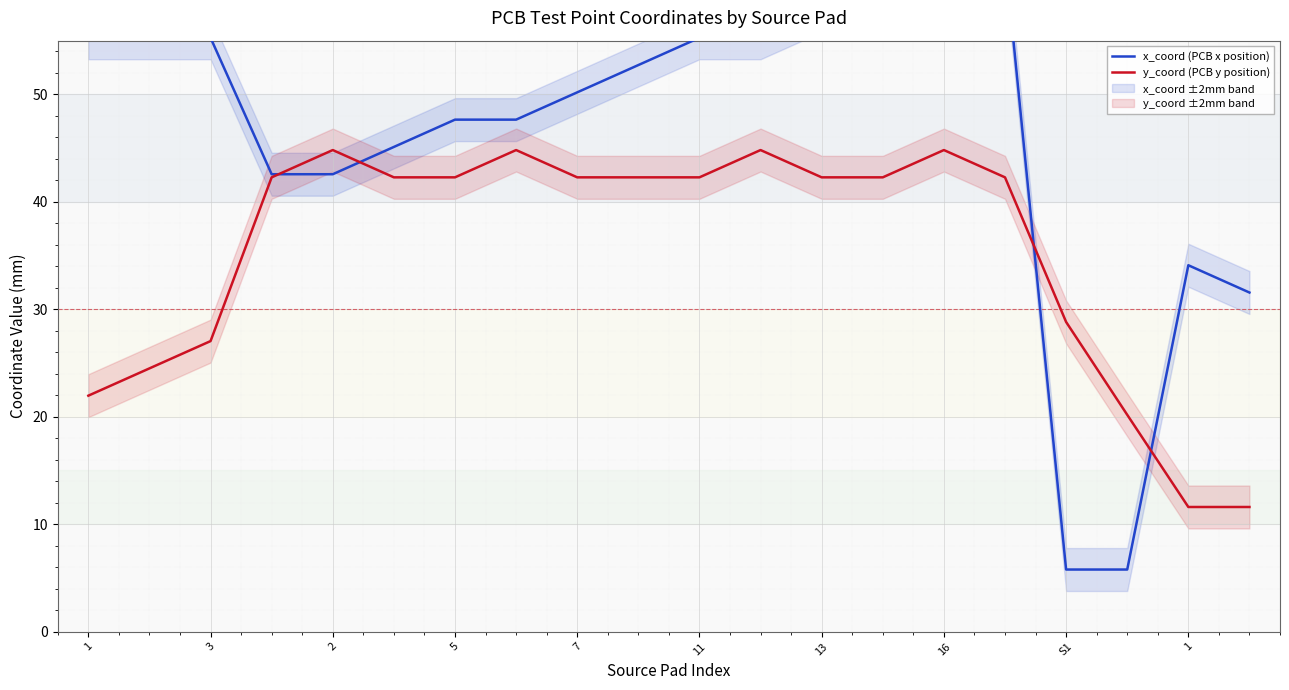

How many lines are shown in the chart?

2